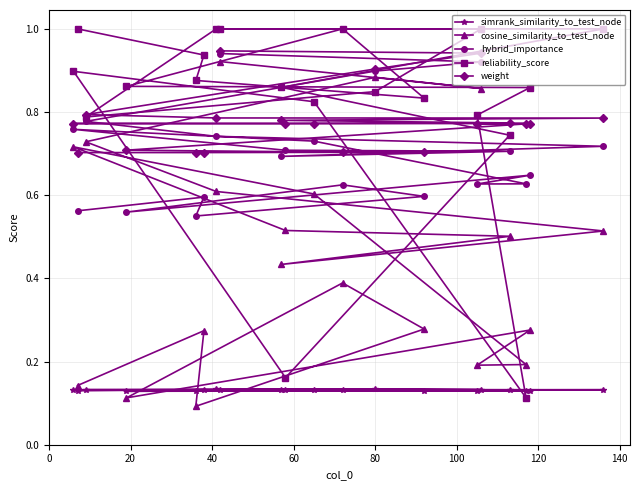

At how many categories does at least one series exceed 0?

20